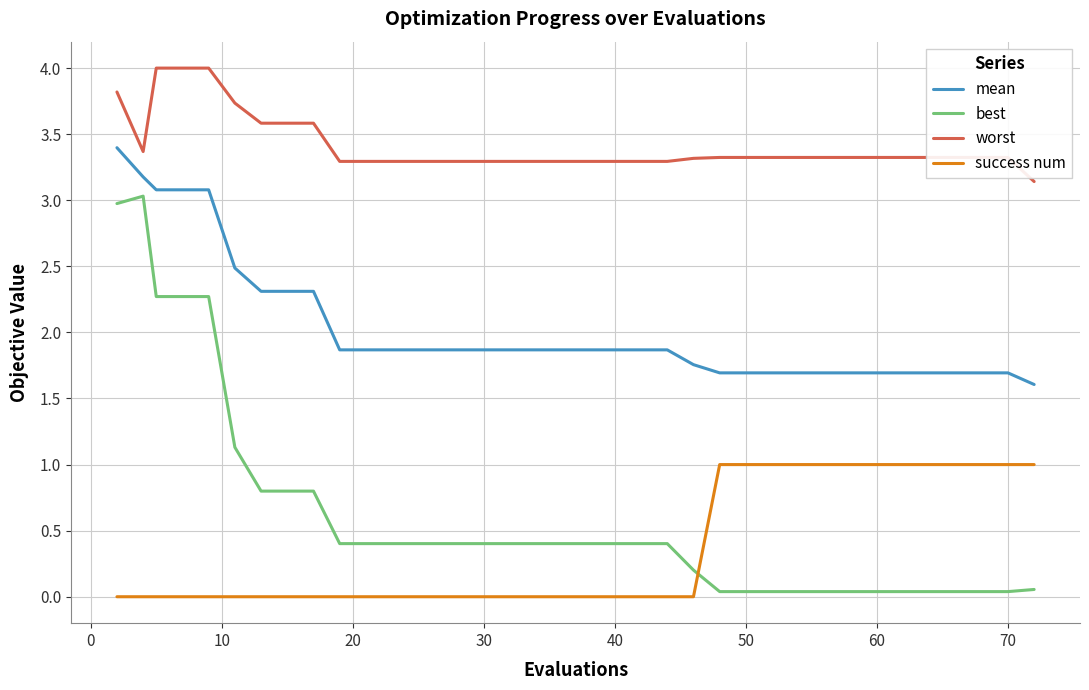

Which series has the largest total across all categories?

worst